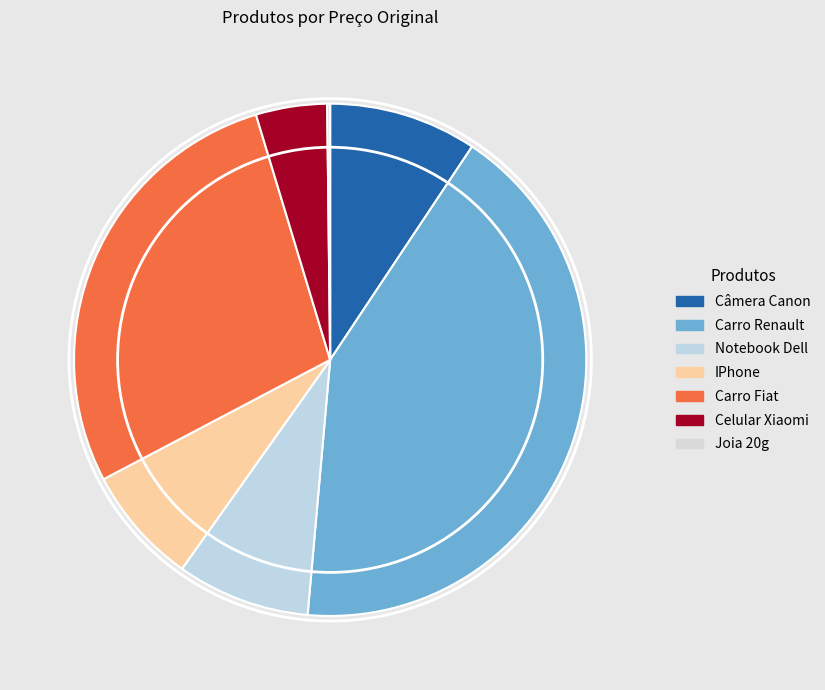

Count the number of slices in the pie.

7